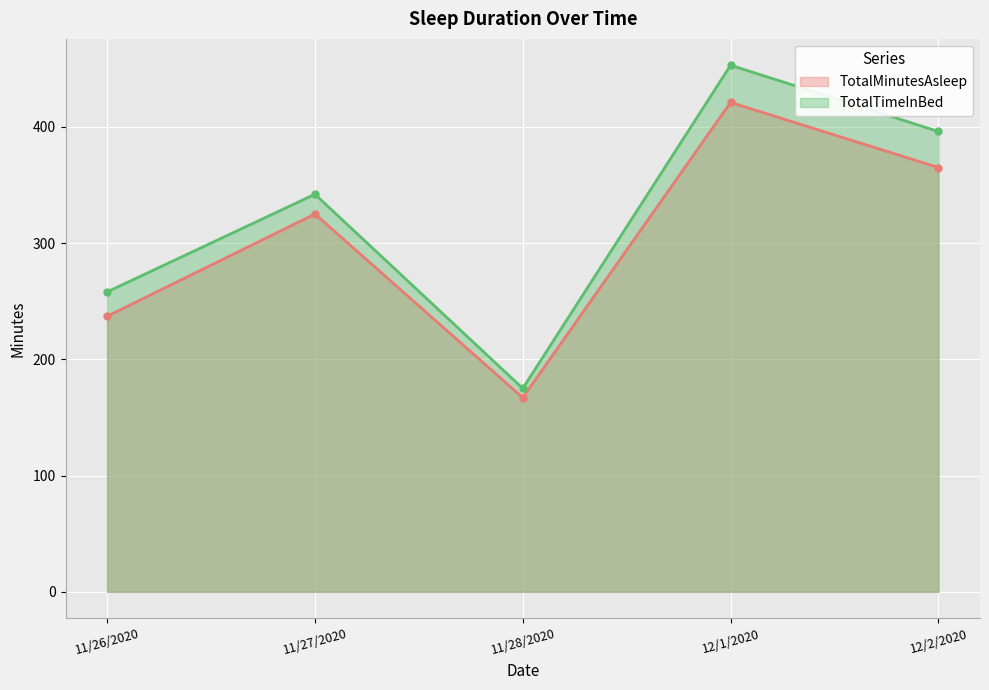

At which category is the sum across all series the highest?

12/1/2020